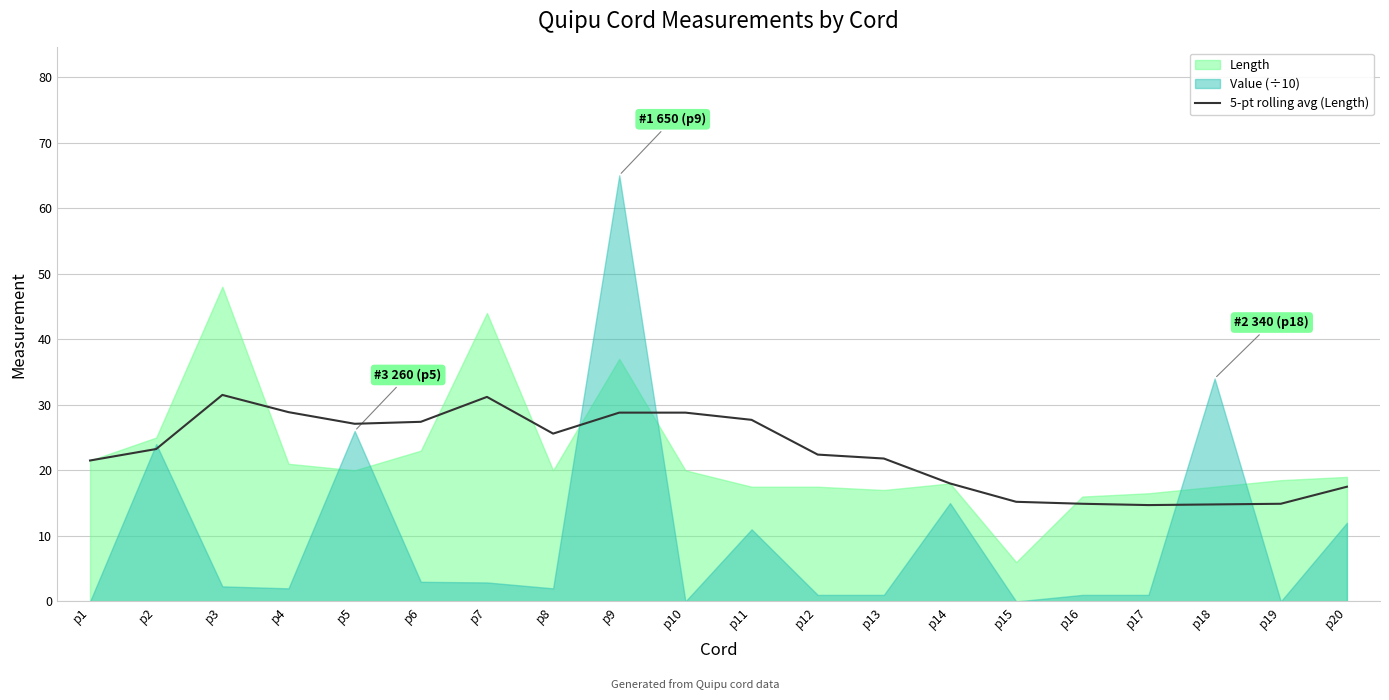

What is the value of the 2nd point from the left?

23.2